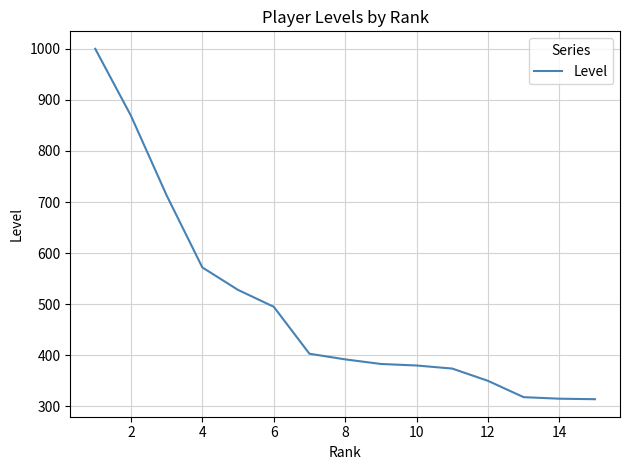

Does the chart have visible grid lines?

Yes